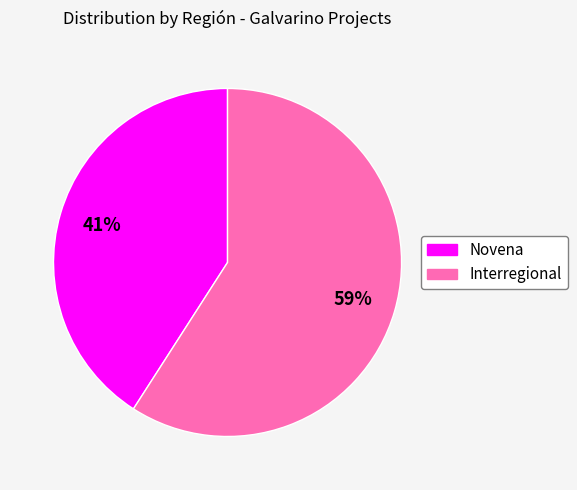

The Interregional slice represents 46% of the pie. True or false?

False